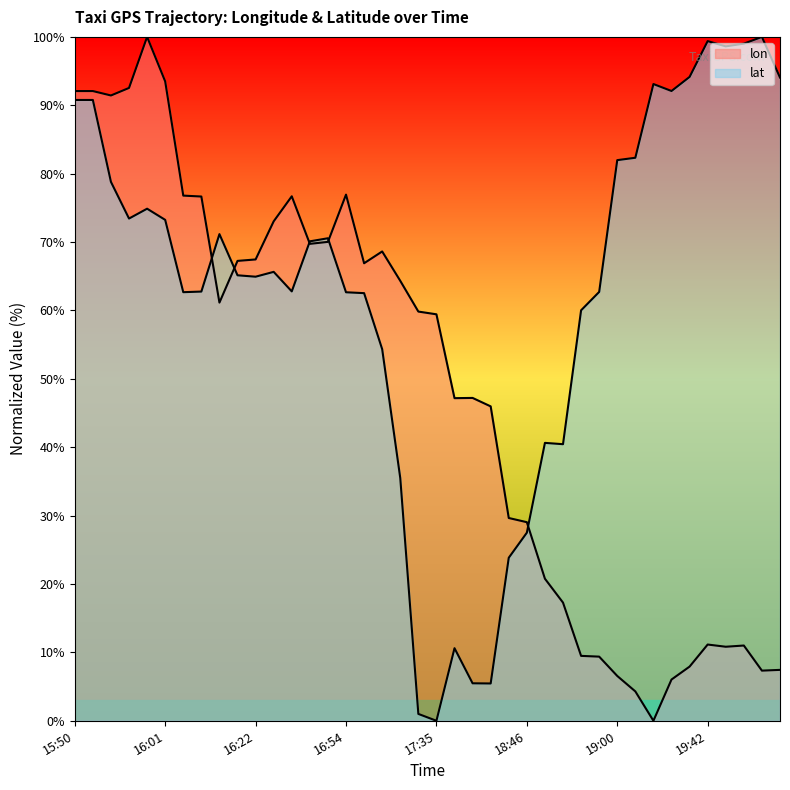

How many series are shown in this chart?

2